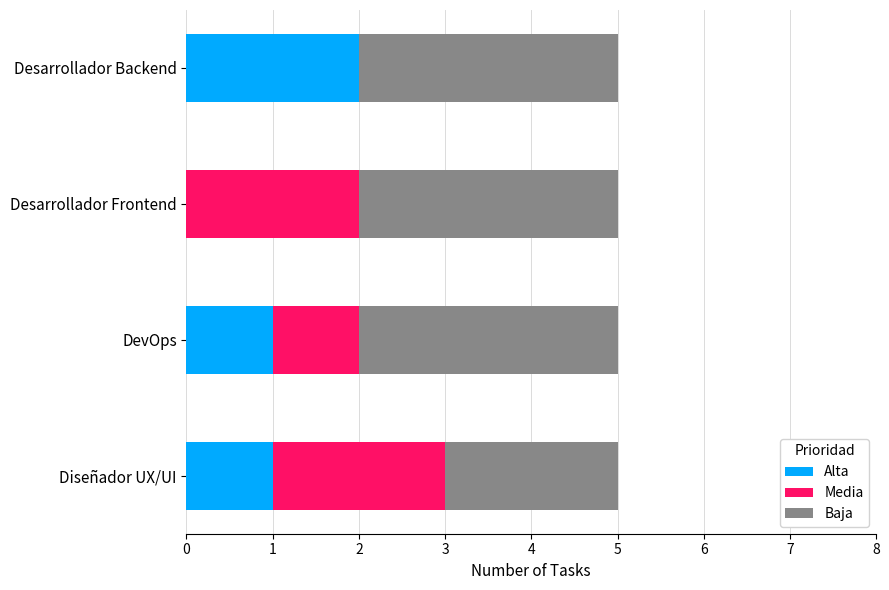

What are all the series names shown in the legend?

Alta, Media, Baja